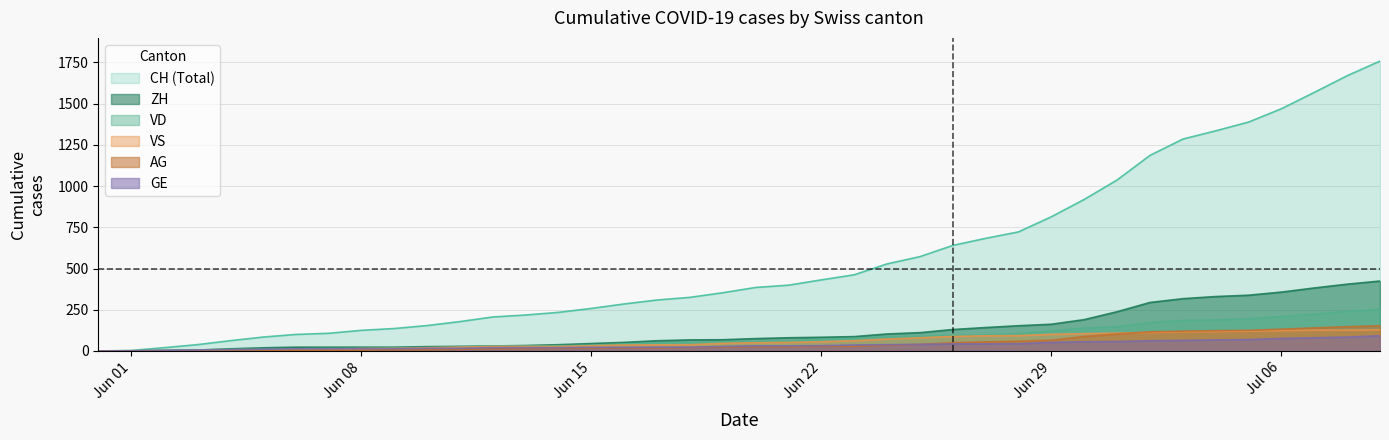

Which series has the largest total across all categories?

CH (Total)